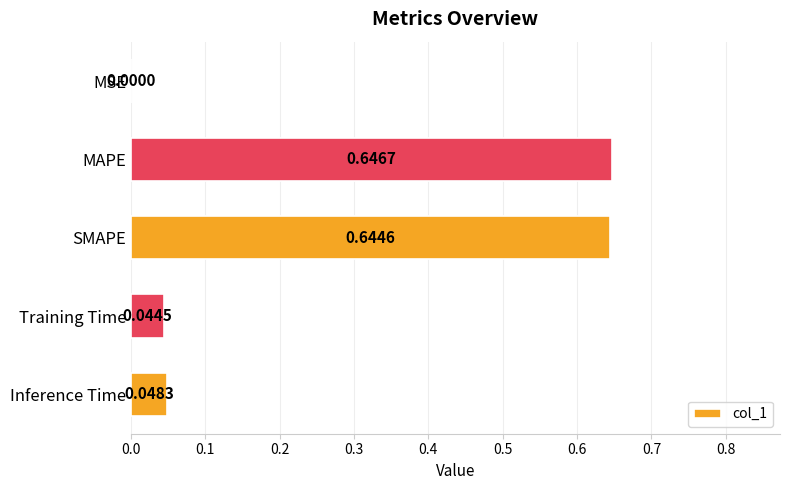

Where is the data nearest to the value 0?

MSE